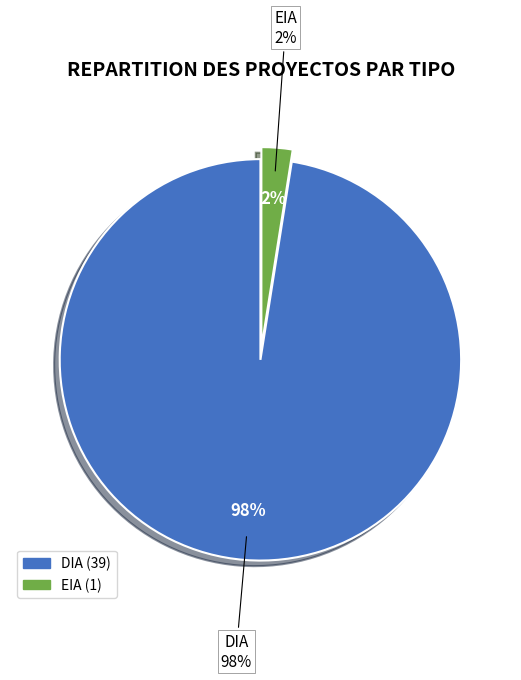

Rank the categories by value from lowest to highest.

EIA, DIA